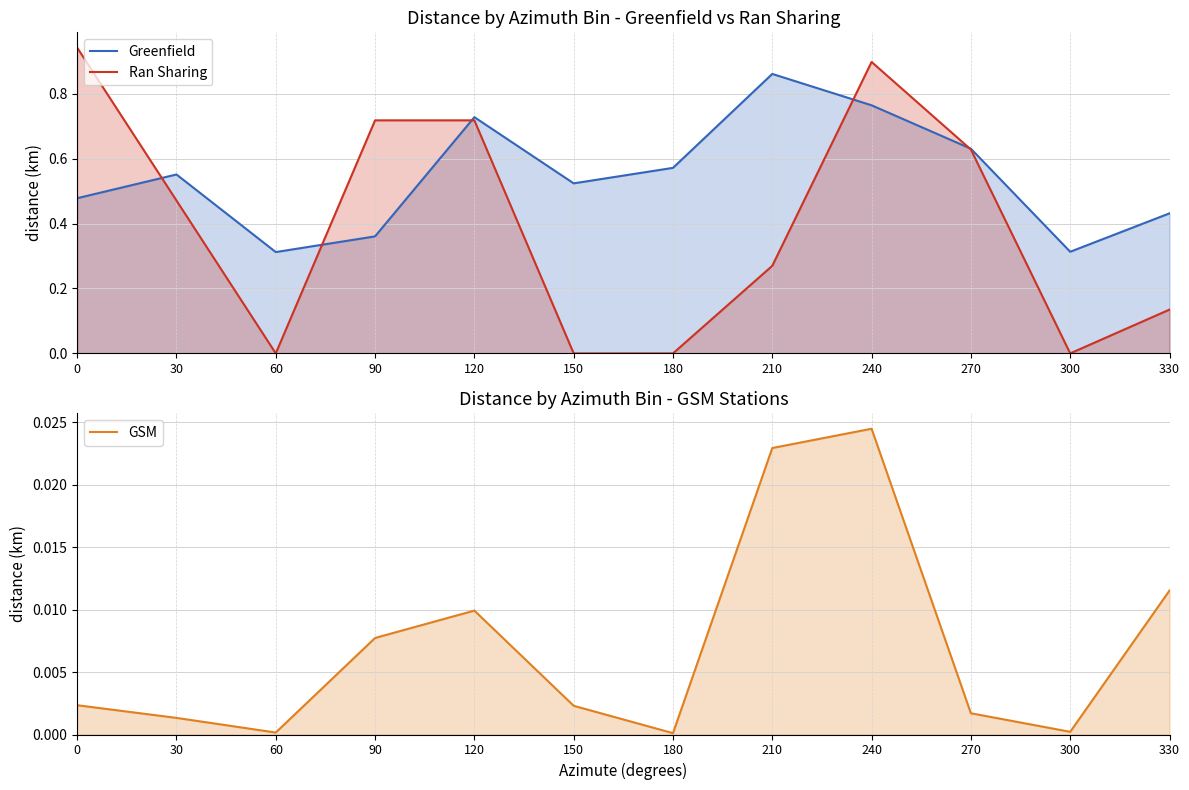

What is the difference between the maximum and minimum values in the Ran Sharing series?

0.9